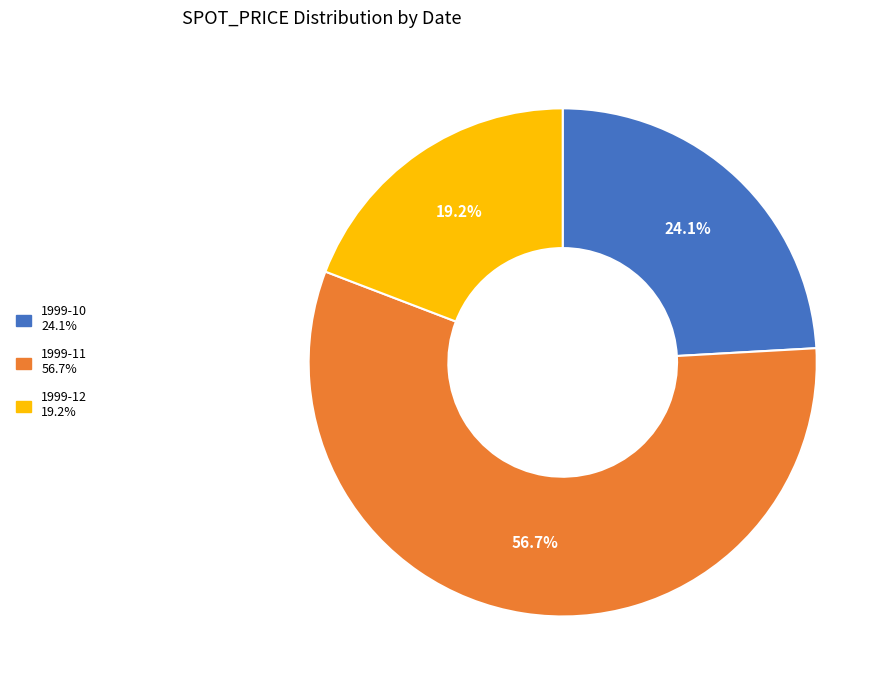

Is there any slice that represents more than half of the pie?

Yes